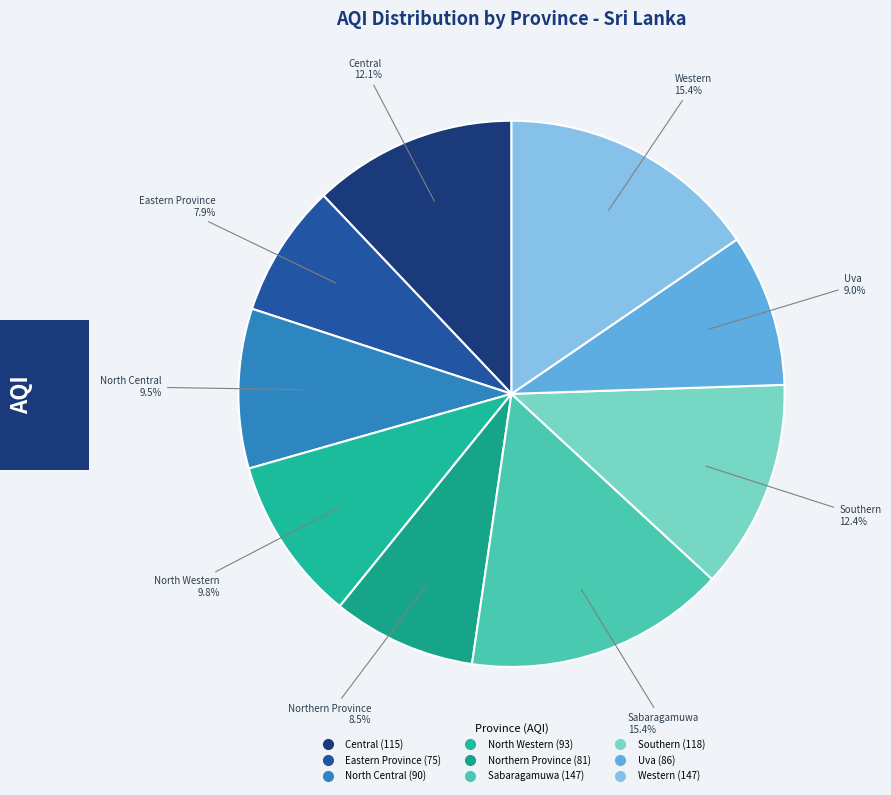

Which category has the smallest portion of the pie?

Eastern Province